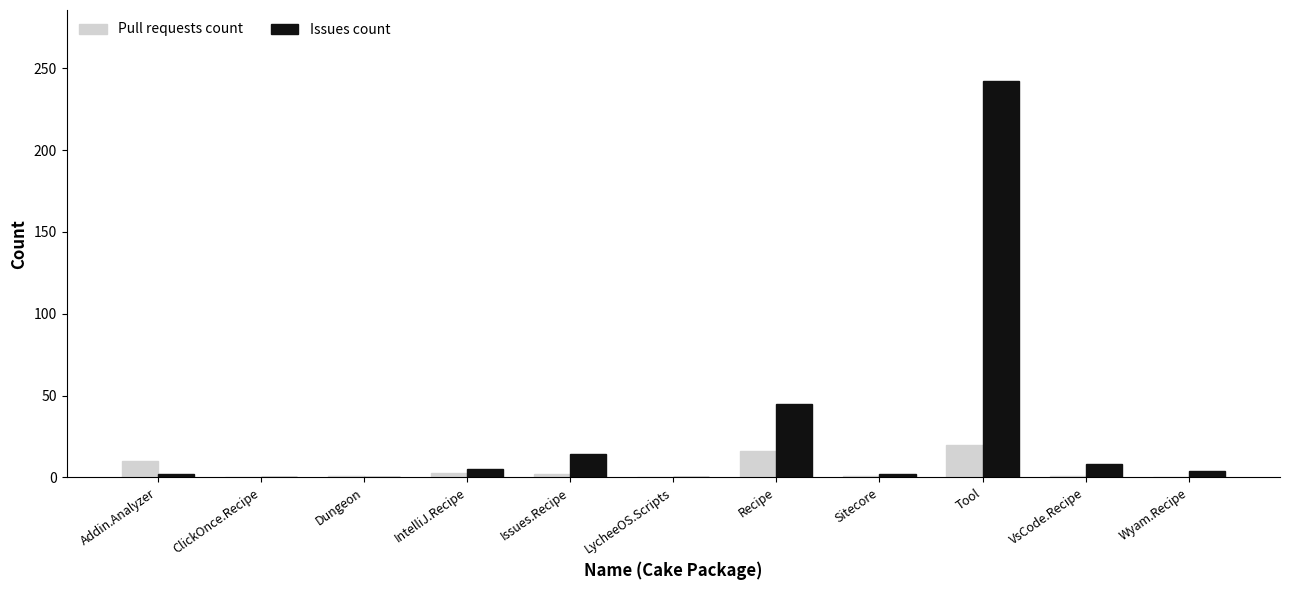

At which category is the sum across all series the highest?

Tool